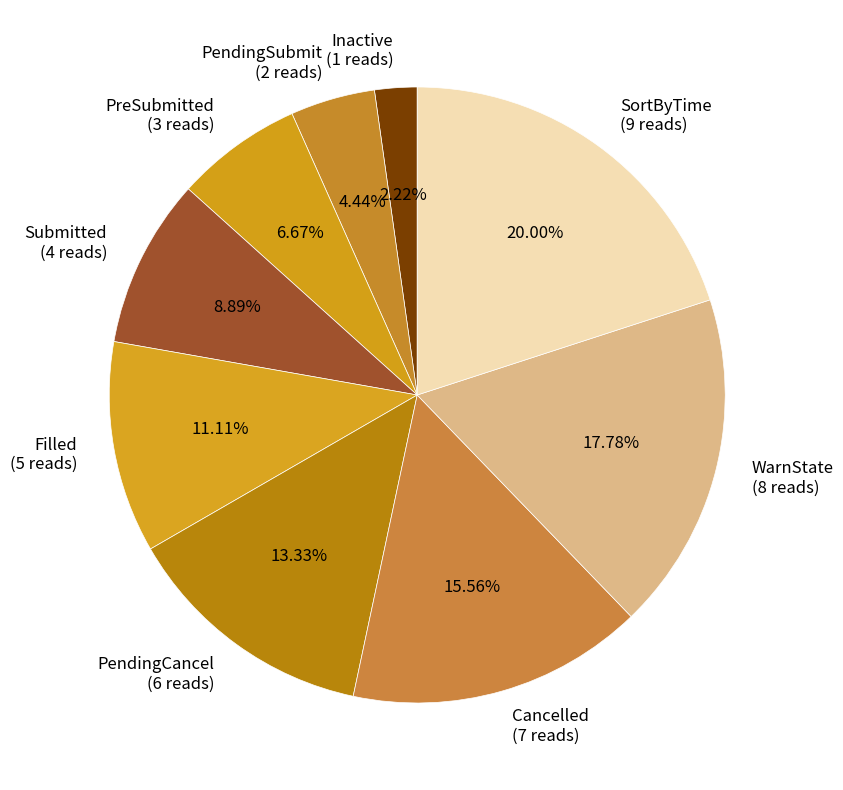

Approximately how many times larger is the value at Cancelled (7 reads) compared to PendingSubmit (2 reads)?

3.5